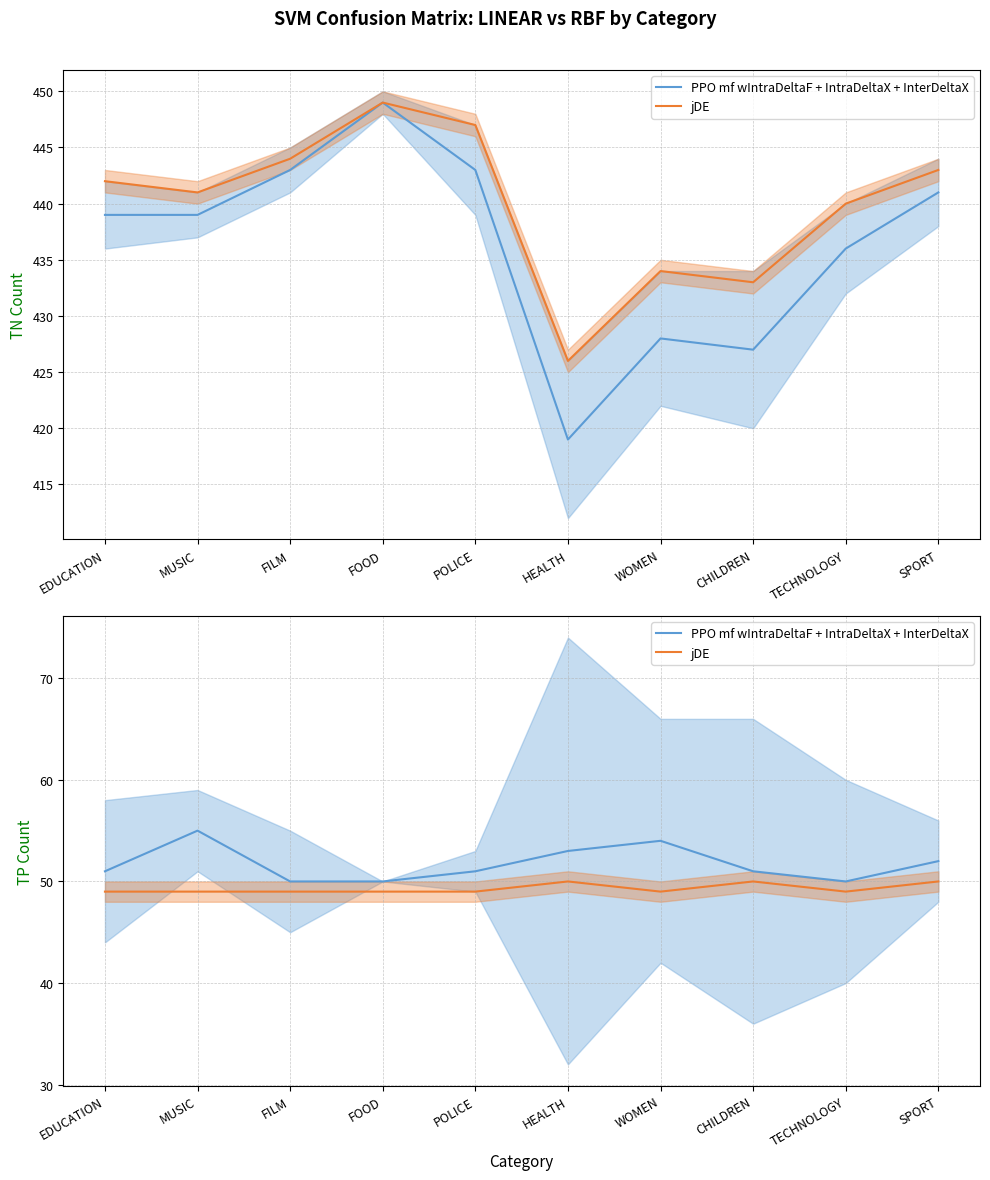

True or false: RBF TP has a value of 29 at FOOD.

False